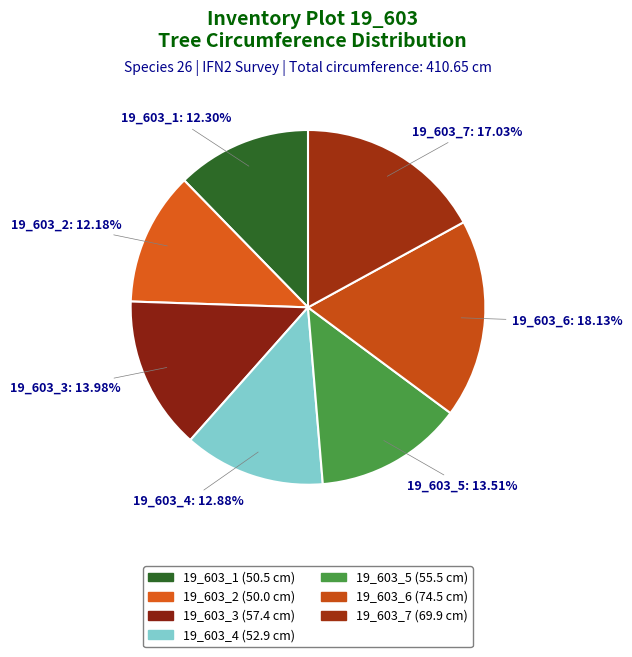

To the nearest percent, what is the average slice percentage?

14%